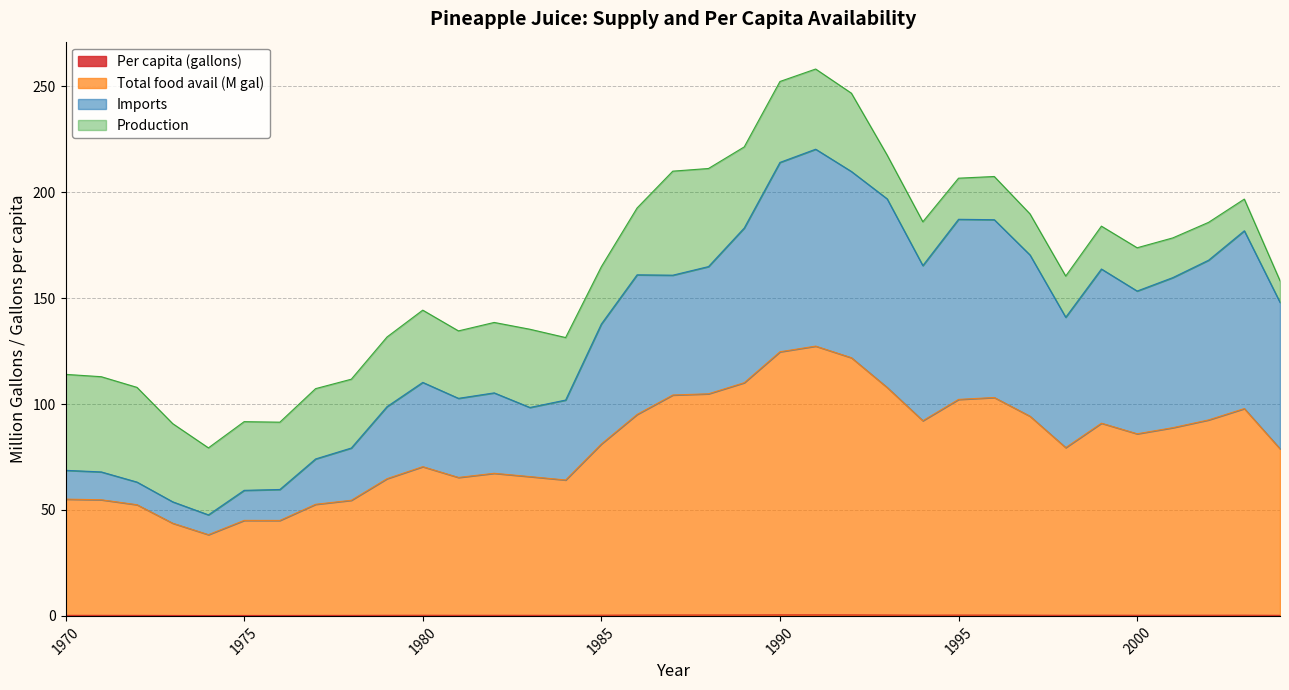

The value of Per capita (gallons) at 1979 is 0.5. True or false?

False